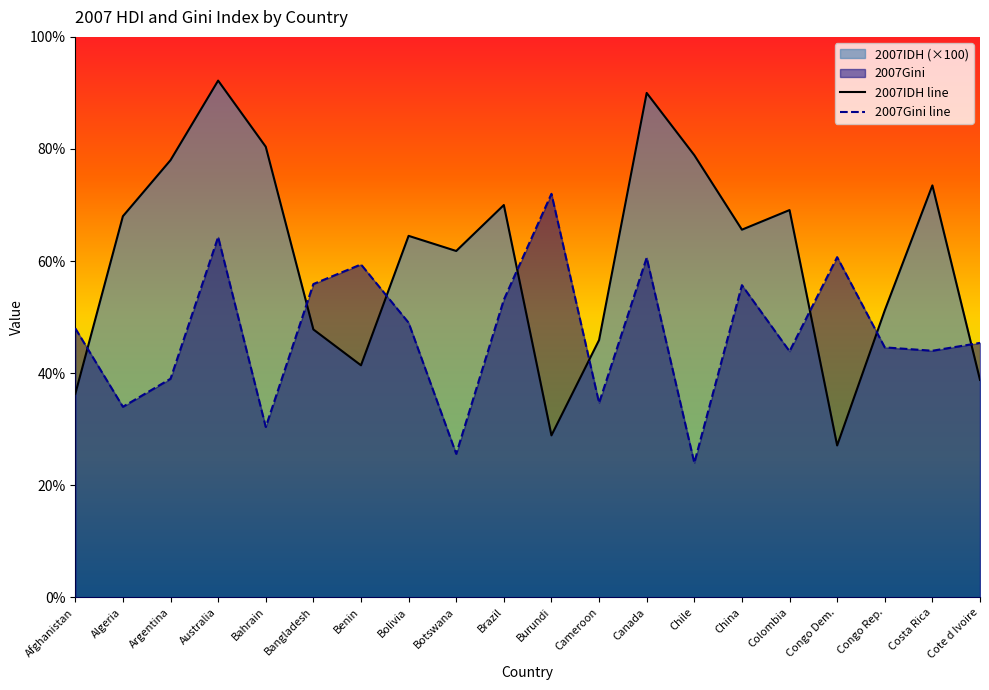

How many interior local valleys does the 2007IDH series have?

5